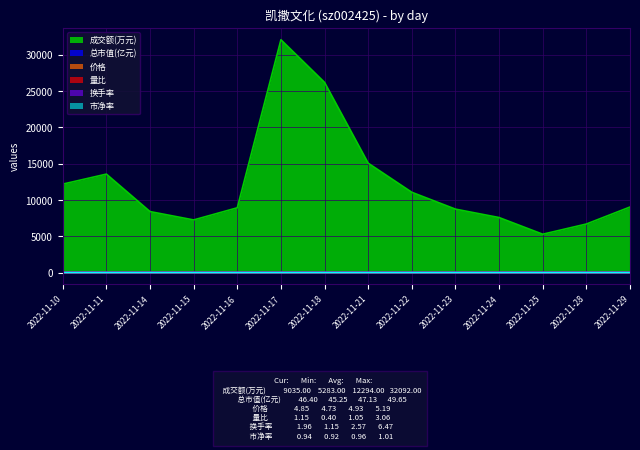

What is the minimum value for 价格?

4.7